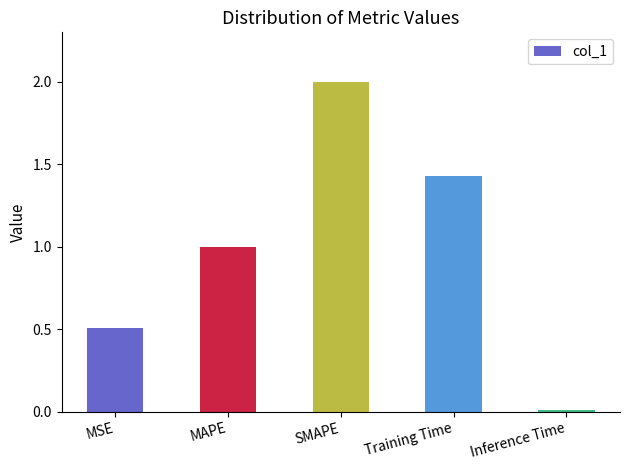

How many data points does each series have?

5